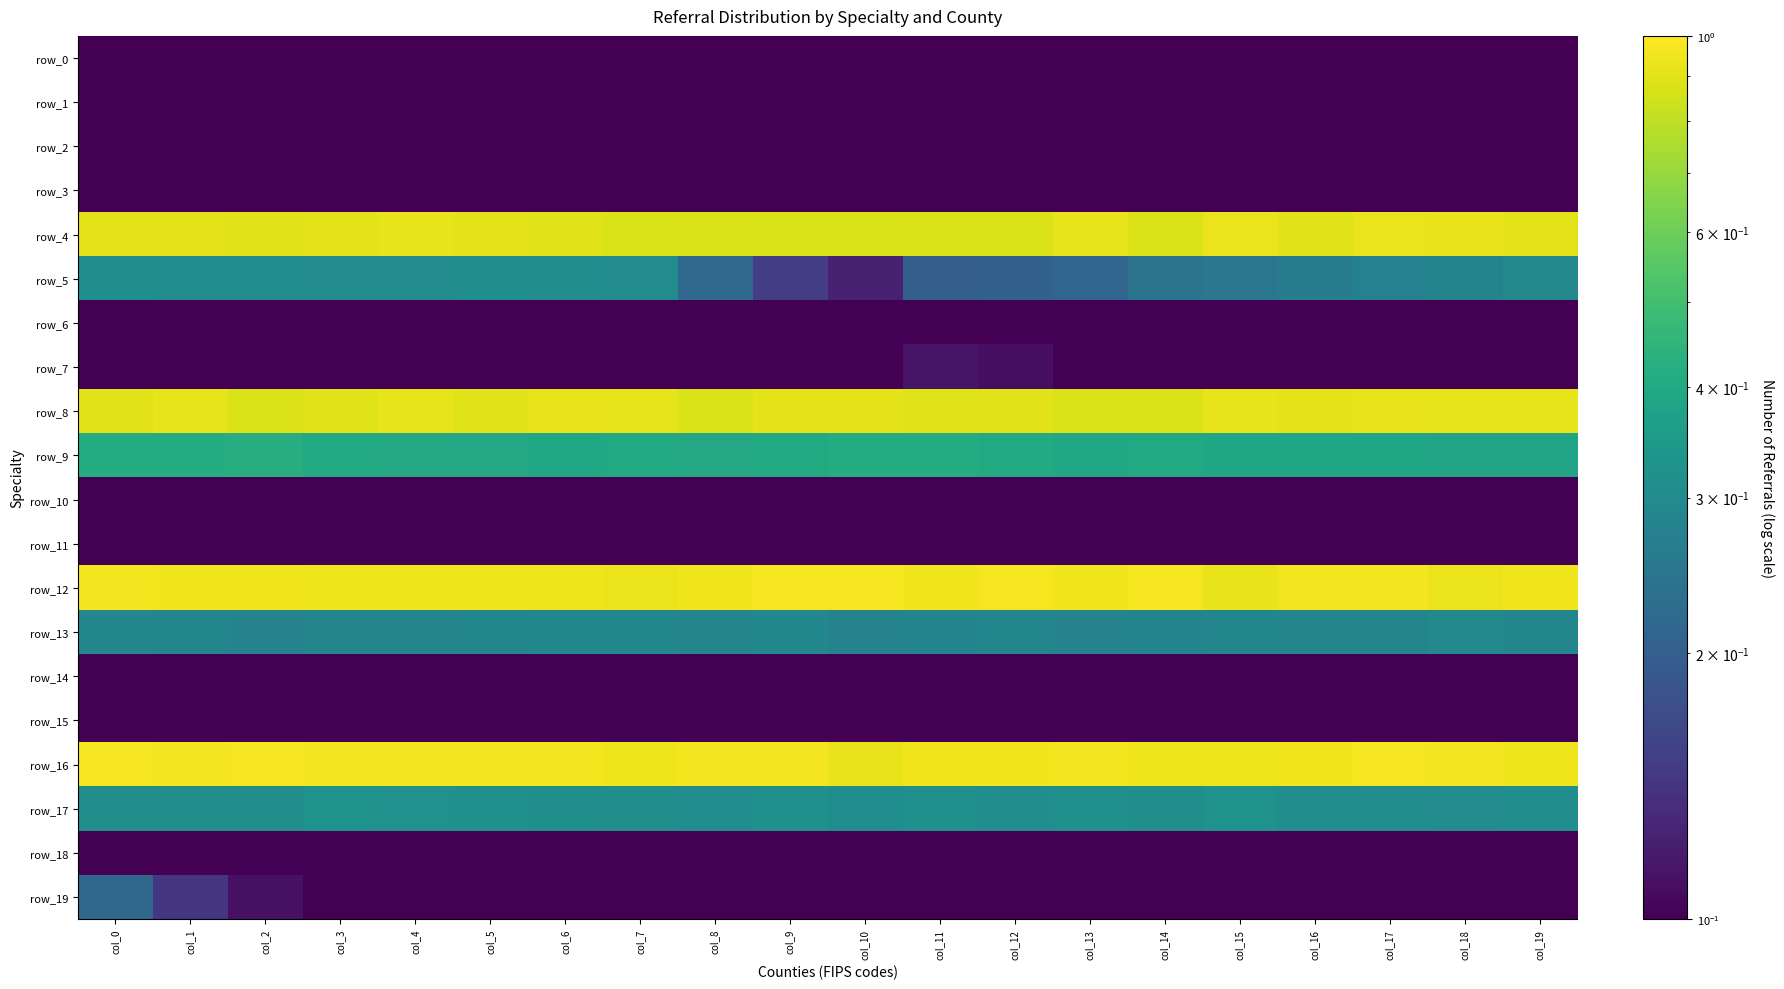

Reading left to right, extract all data points from this chart.

row_0: 0.1	0.1	0.0	0.0	0.0	0.0	0.0	0.0	0.0	0.0	0.0	0.0	0.0	0.0	0.0	0.0	0.0	0.0	0.0	0.0
row_1: 0.0	0.0	0.0	0.0	0.0	0.0	0.0	0.0	0.0	0.0	0.0	0.0	0.0	0.0	0.0	0.0	0.0	0.0	0.0	0.0
row_2: 0.0	0.0	0.0	0.0	0.0	0.0	0.0	0.0	0.0	0.0	0.0	0.0	0.0	0.0	0.0	0.0	0.0	0.0	0.0	0.0
row_3: 0.0	0.0	0.0	0.0	0.0	0.0	0.0	0.0	0.0	0.0	0.0	0.0	0.0	0.0	0.0	0.0	0.0	0.0	0.0	0.0
row_4: 0.9	0.9	0.9	0.9	0.9	0.9	0.9	0.9	0.9	0.9	0.9	0.9	0.9	0.9	0.9	0.9	0.9	0.9	0.9	0.9
row_5: 0.3	0.3	0.3	0.3	0.3	0.3	0.3	0.3	0.2	0.2	0.1	0.2	0.2	0.2	0.2	0.2	0.3	0.3	0.3	0.3
row_6: 0.0	0.0	0.0	0.0	0.0	0.0	0.0	0.0	0.0	0.0	0.0	0.0	0.1	0.1	0.1	0.1	0.1	0.1	0.1	0.1
row_7: 0.0	0.0	0.0	0.0	0.0	0.0	0.0	0.0	0.0	0.1	0.1	0.1	0.1	0.1	0.1	0.0	0.0	0.0	0.0	0.0
row_8: 0.9	0.9	0.9	0.9	0.9	0.9	0.9	0.9	0.9	0.9	0.9	0.9	0.9	0.9	0.9	0.9	0.9	0.9	0.9	0.9
row_9: 0.4	0.4	0.4	0.4	0.4	0.4	0.4	0.4	0.4	0.4	0.4	0.4	0.4	0.4	0.4	0.4	0.4	0.4	0.4	0.4
row_10: 0.1	0.1	0.0	0.0	0.0	0.0	0.0	0.0	0.0	0.0	0.0	0.0	0.0	0.0	0.0	0.0	0.0	0.0	0.0	0.0
row_11: 0.0	0.0	0.0	0.0	0.0	0.0	0.0	0.0	0.0	0.0	0.0	0.0	0.0	0.0	0.0	0.0	0.0	0.0	0.0	0.0
row_12: 1.0	0.9	1.0	0.9	0.9	0.9	0.9	0.9	1.0	1.0	1.0	1.0	1.0	1.0	1.0	0.9	1.0	1.0	0.9	1.0
row_13: 0.3	0.3	0.3	0.3	0.3	0.3	0.3	0.3	0.3	0.3	0.3	0.3	0.3	0.3	0.3	0.3	0.3	0.3	0.3	0.3
row_14: 0.0	0.0	0.0	0.0	0.0	0.0	0.0	0.0	0.0	0.0	0.0	0.0	0.0	0.0	0.0	0.0	0.0	0.0	0.0	0.0
row_15: 0.0	0.0	0.0	0.0	0.0	0.0	0.0	0.0	0.0	0.0	0.0	0.0	0.0	0.0	0.0	0.0	0.0	0.0	0.0	0.0
row_16: 1.0	1.0	1.0	1.0	1.0	1.0	1.0	0.9	1.0	1.0	0.9	1.0	0.9	1.0	0.9	0.9	0.9	1.0	1.0	0.9
row_17: 0.3	0.3	0.3	0.3	0.3	0.3	0.3	0.3	0.3	0.3	0.3	0.3	0.3	0.3	0.3	0.3	0.3	0.3	0.3	0.3
row_18: 0.0	0.1	0.1	0.1	0.1	0.1	0.1	0.1	0.1	0.1	0.1	0.1	0.1	0.1	0.1	0.1	0.1	0.0	0.0	0.0
row_19: 0.2	0.1	0.1	0.1	0.0	0.0	0.0	0.0	0.0	0.0	0.0	0.0	0.0	0.0	0.0	0.0	0.0	0.0	0.0	0.0